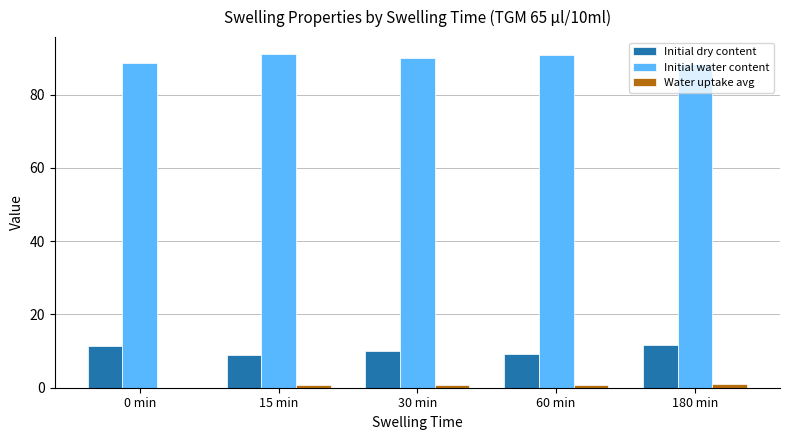

What is the maximum value for Initial water content?

91.1